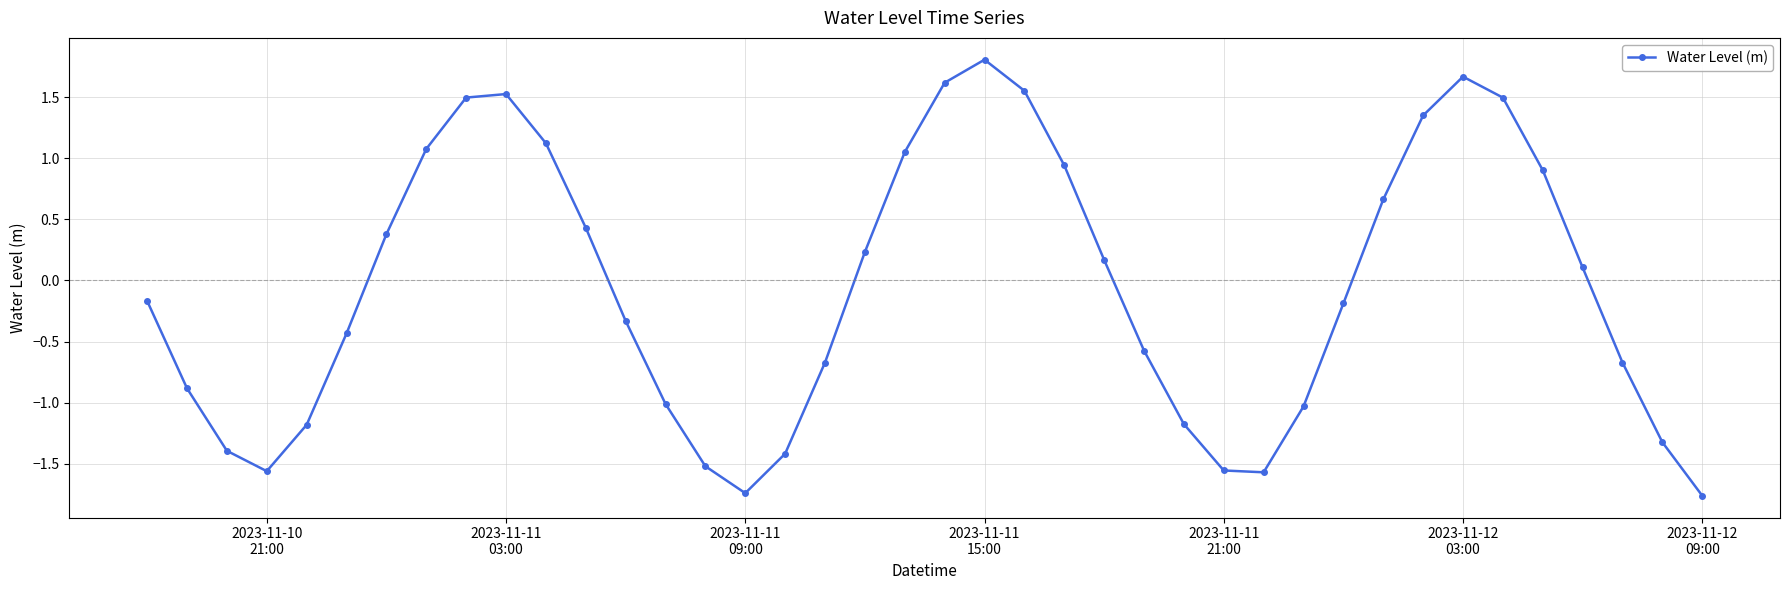

What is the difference between the second highest and minimum values?

3.4